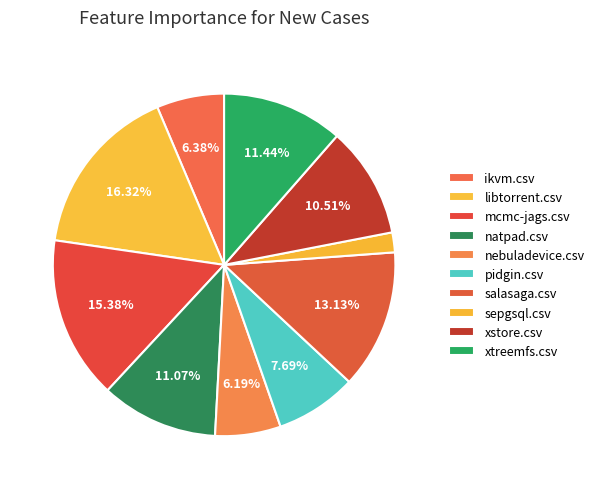

Count the number of slices in the pie.

10